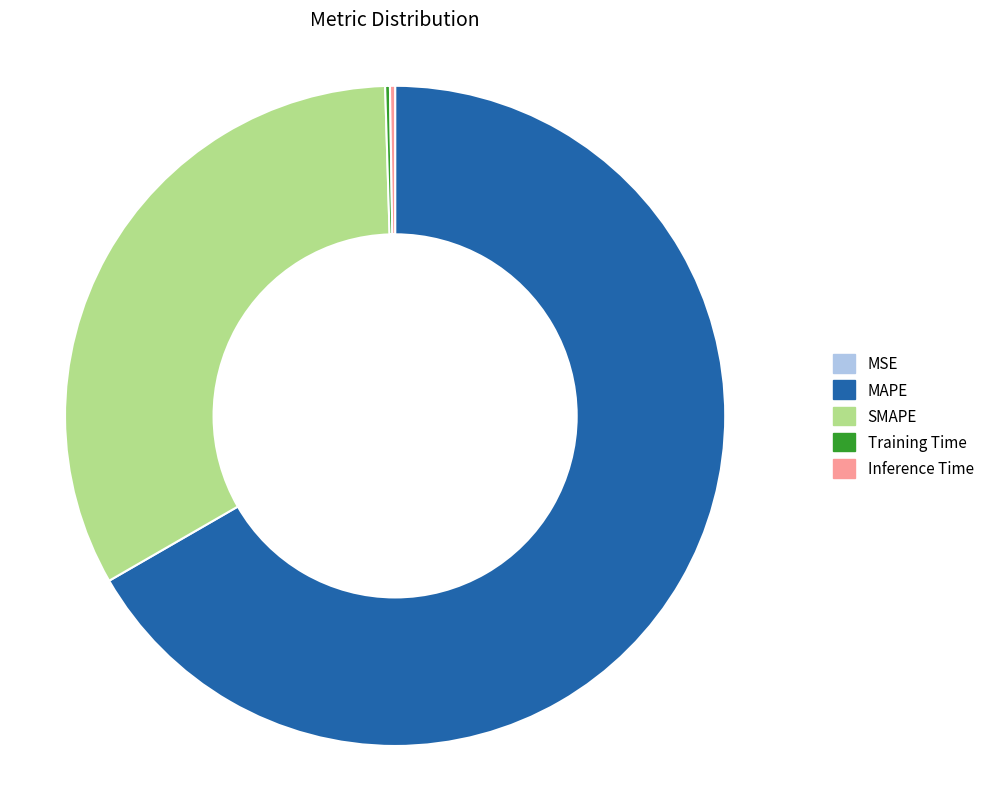

Does MAPE represent more than half of the total?

Yes